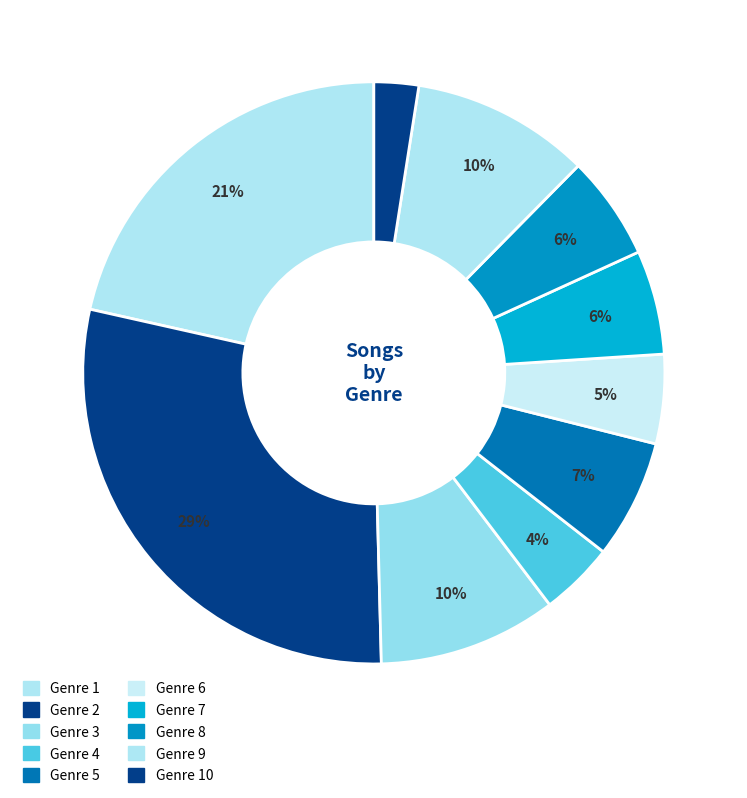

To the nearest percent, what portion does Genre 1 represent?

21%